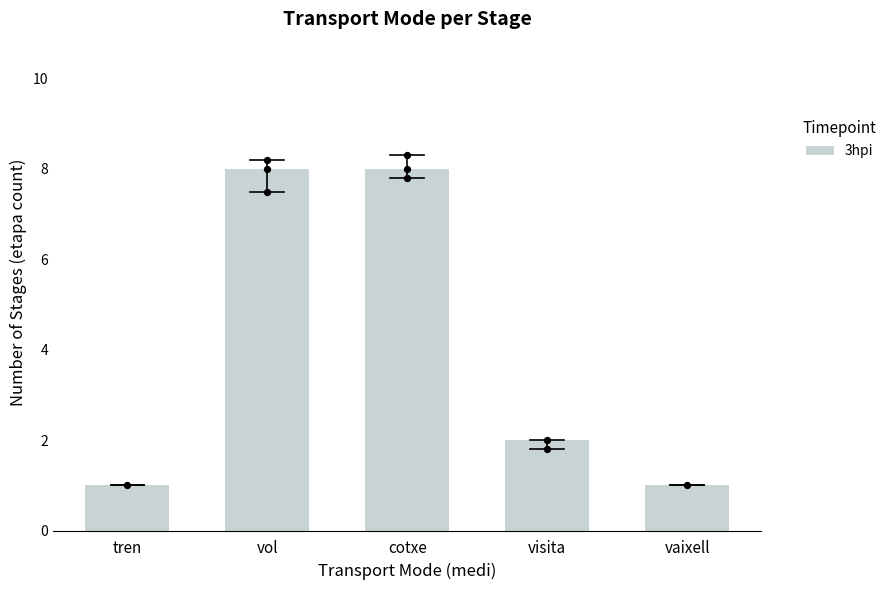

Between vol and vaixell, which is larger?

vol